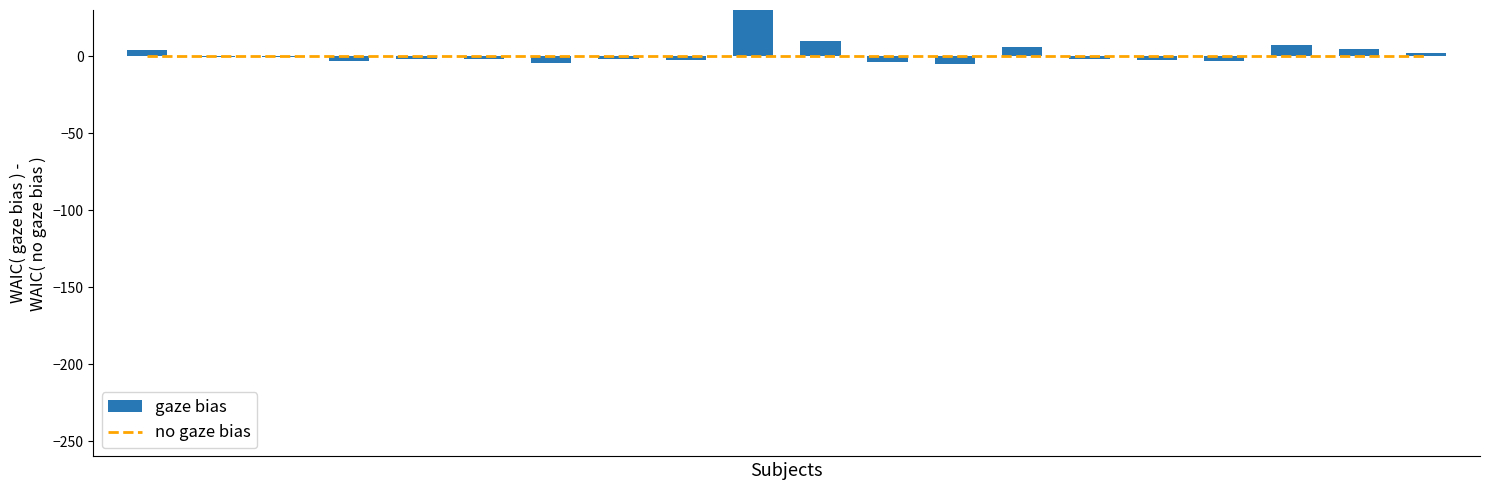

List the labels in order of no gaze bias value, largest first.

0, 1, 2, 3, 4, 5, 6, 7, 8, 9, 10, 11, 12, 13, 14, 15, 16, 17, 18, 19